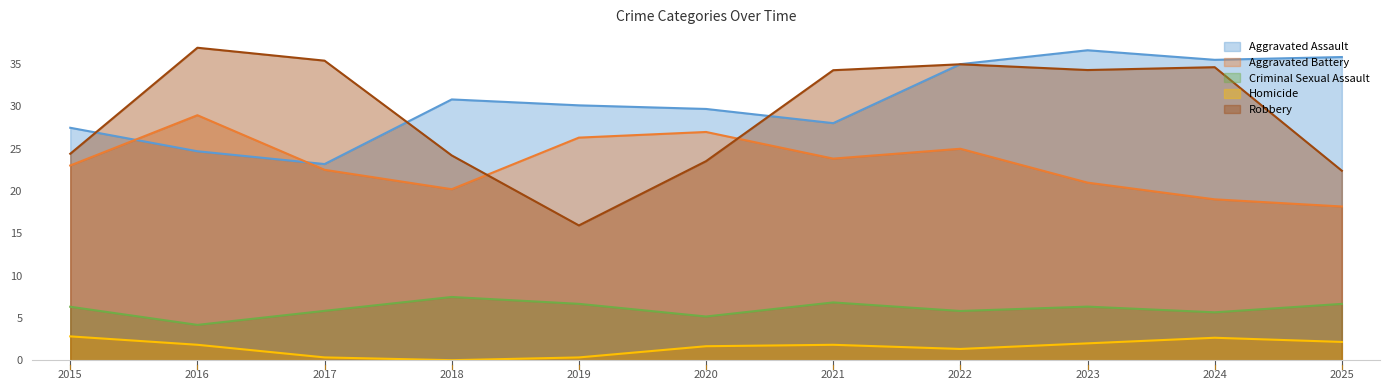

True or false: Homicide and Criminal Sexual Assault cross at least once.

False